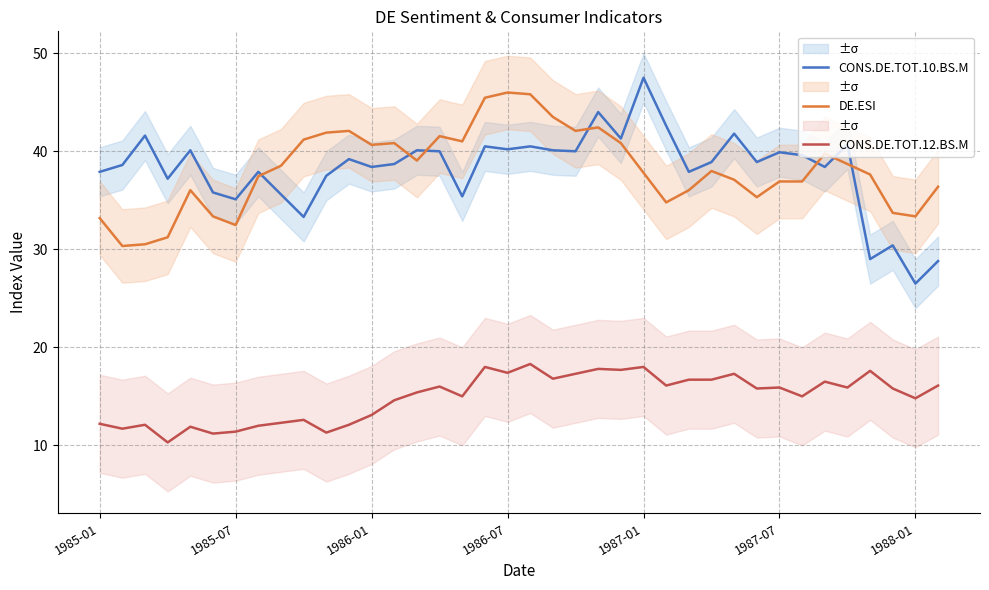

What is the smallest value displayed?

10.3